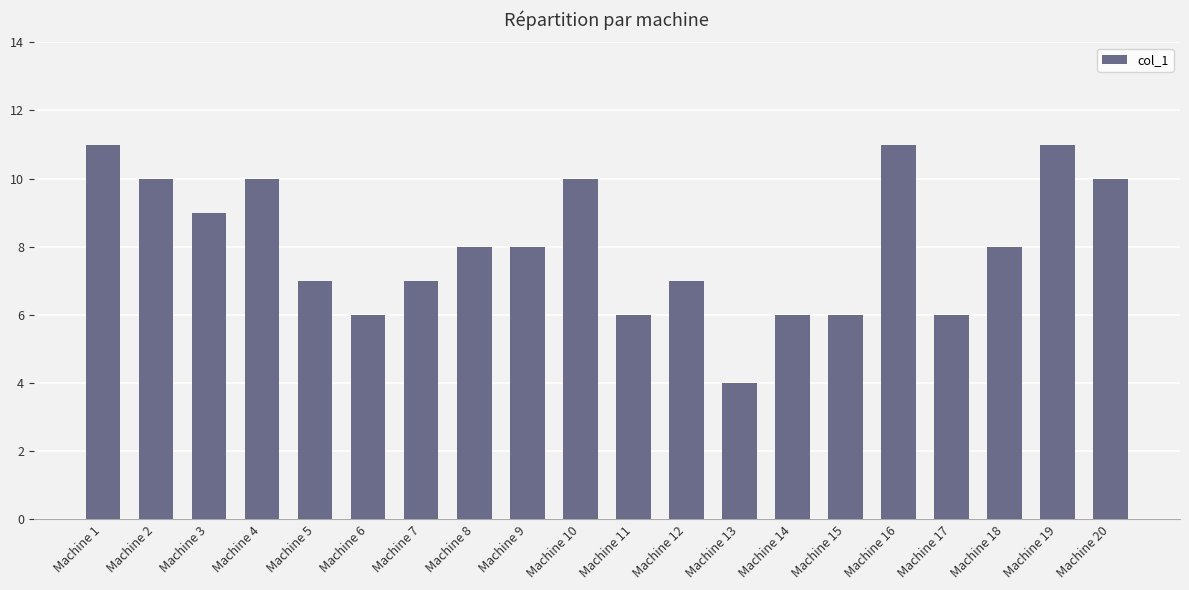

Count the number of data series in this chart.

1